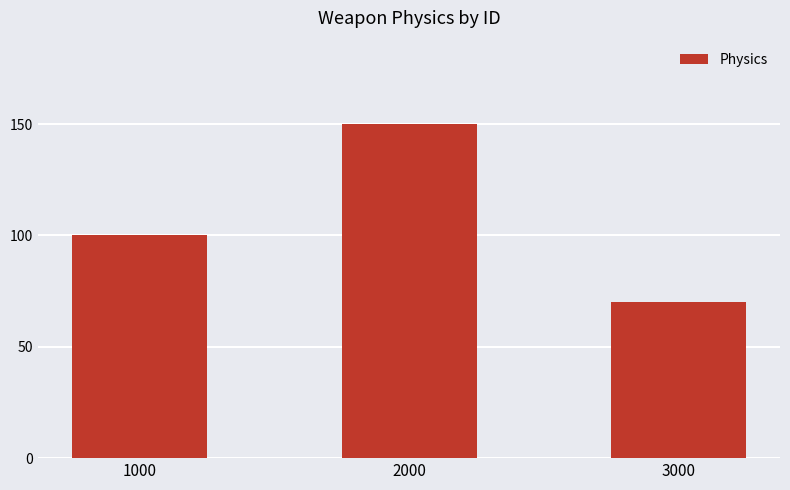

The chart shows a value of 100 at 1000. True or false?

True